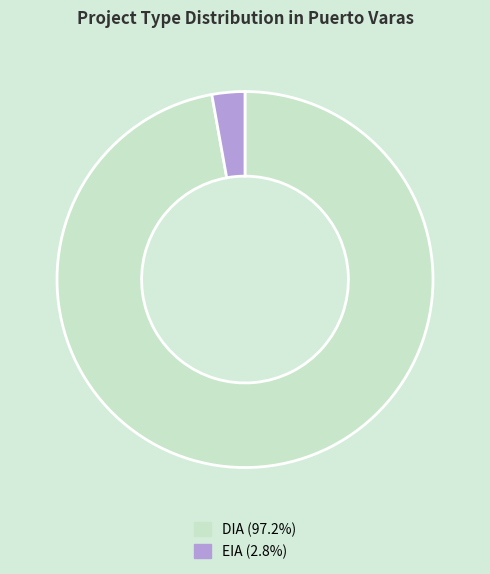

Which slice is the smallest?

EIA